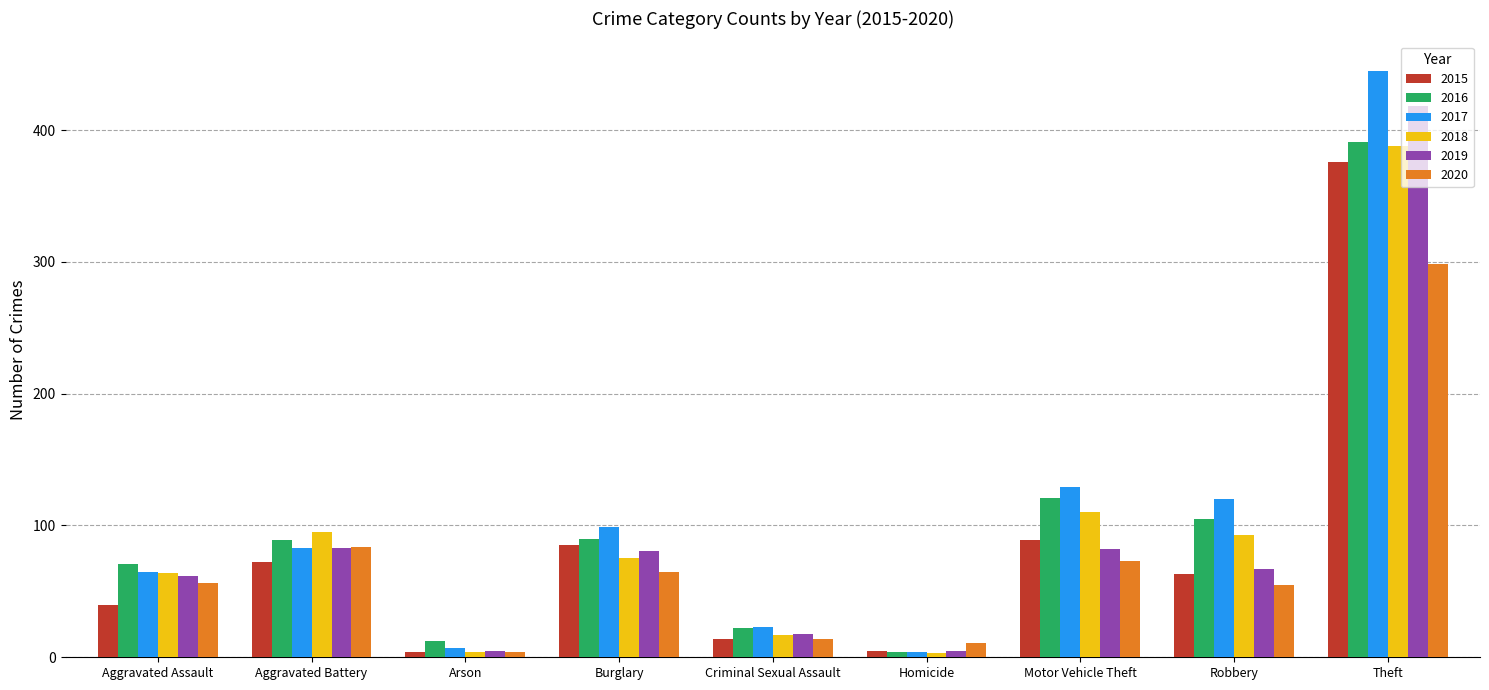

At which label is 2016 closest to 197?

Motor Vehicle Theft